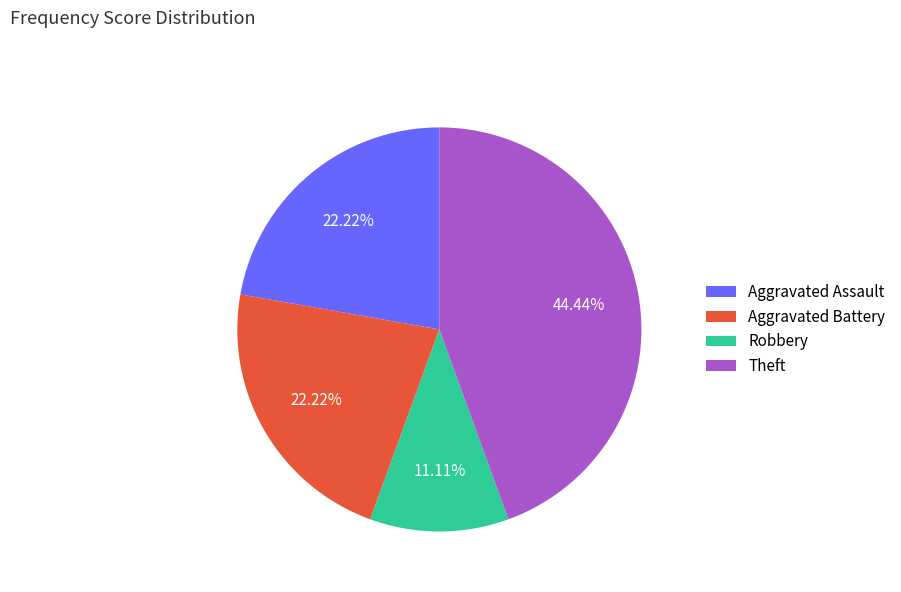

To the nearest percent, what portion does Theft represent?

44%